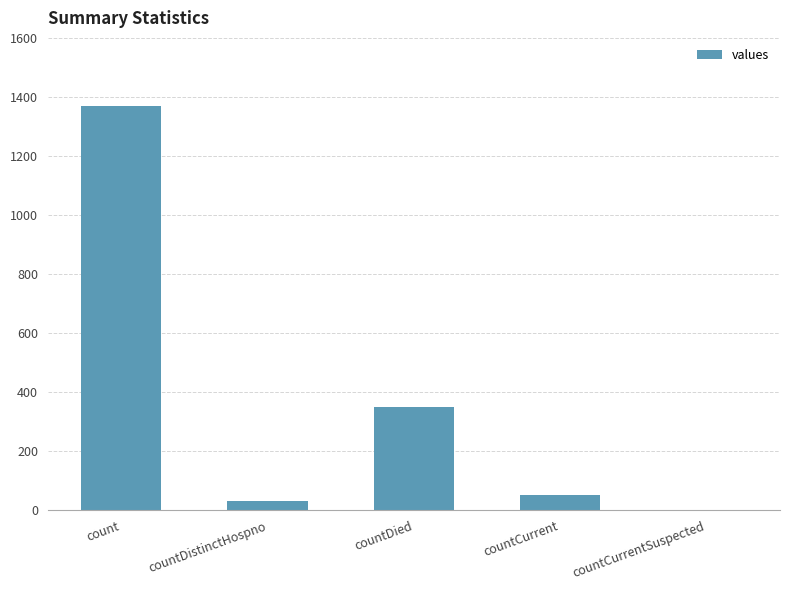

Reading left to right, list all the values displayed in this chart.

1371	33	349	52	0